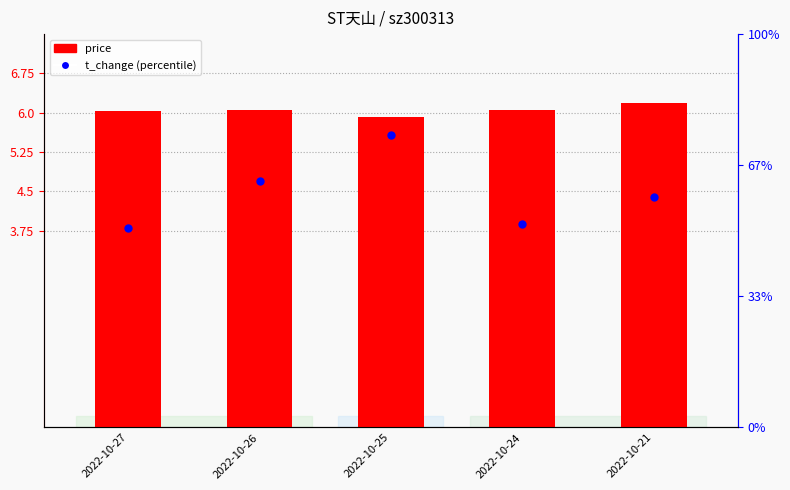

Which series has the largest Y range (max minus min)?

t_change